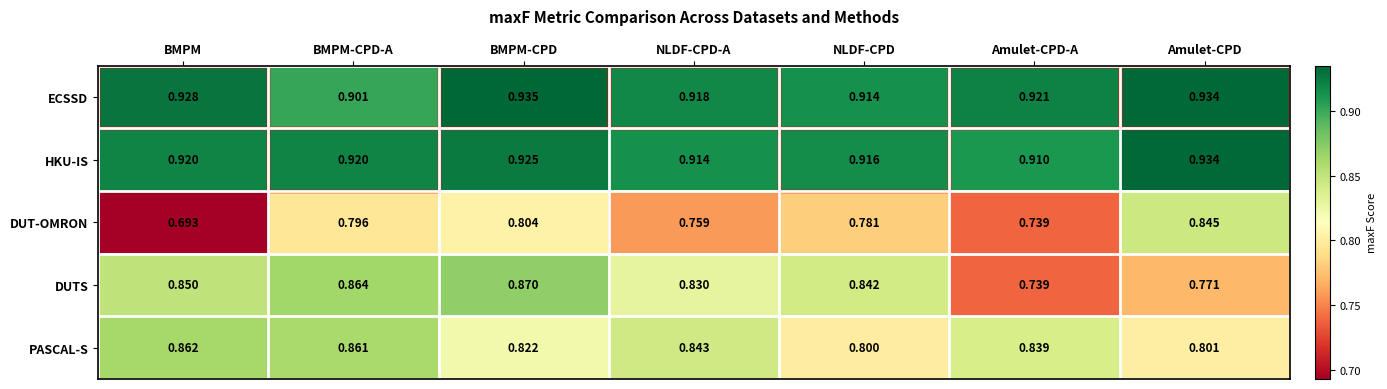

At which label is HKU-IS closest to 0?

Amulet-CPD-A